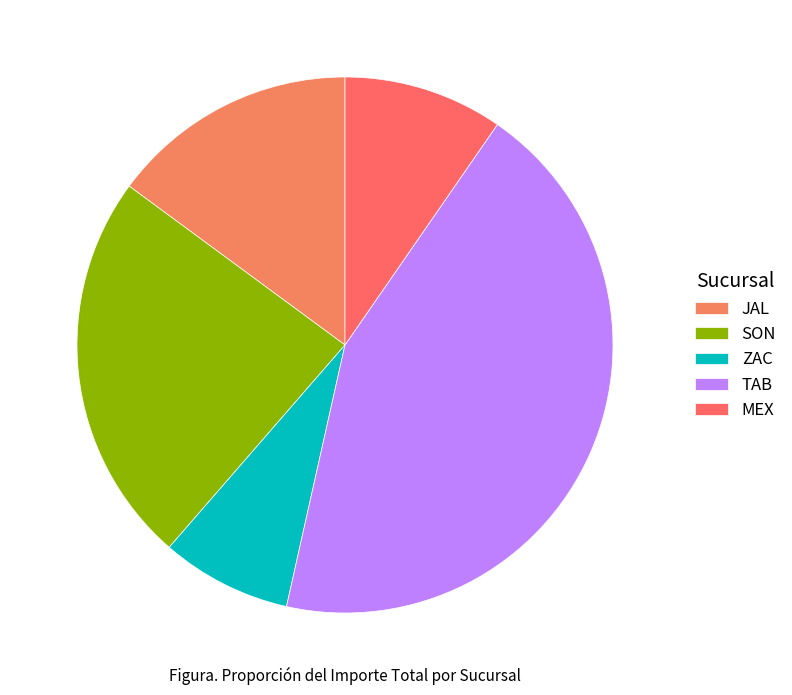

What is the change in value from ZAC to TAB?

+1451414.0